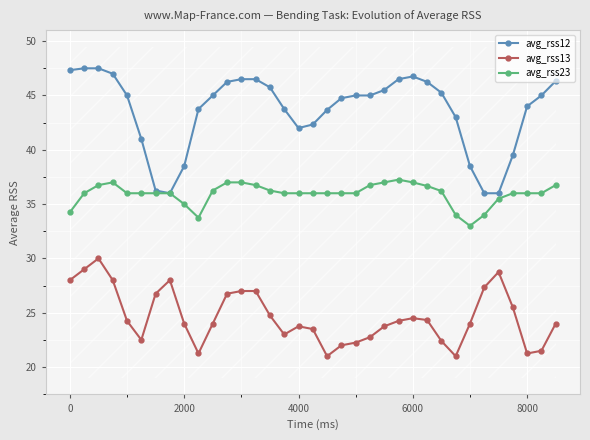

True or false: avg_rss23 and avg_rss13 cross at least once.

False